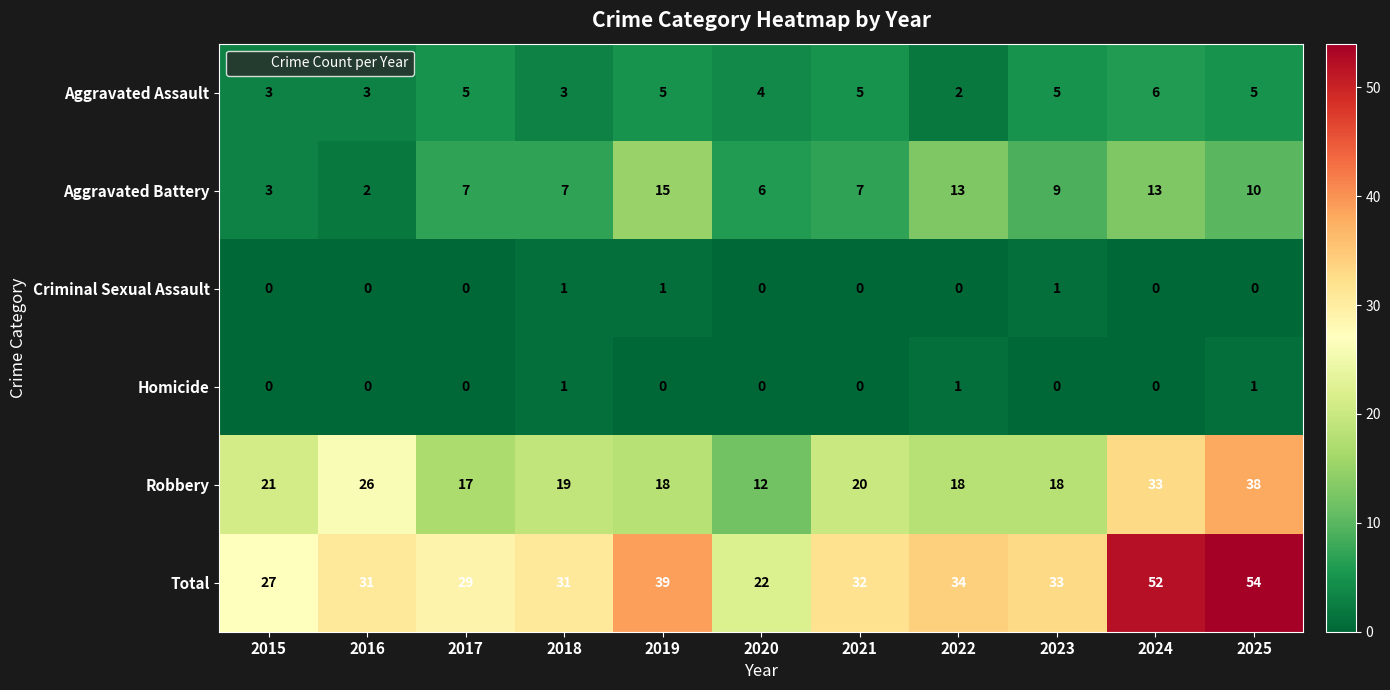

Which series has the largest total across all categories?

Total